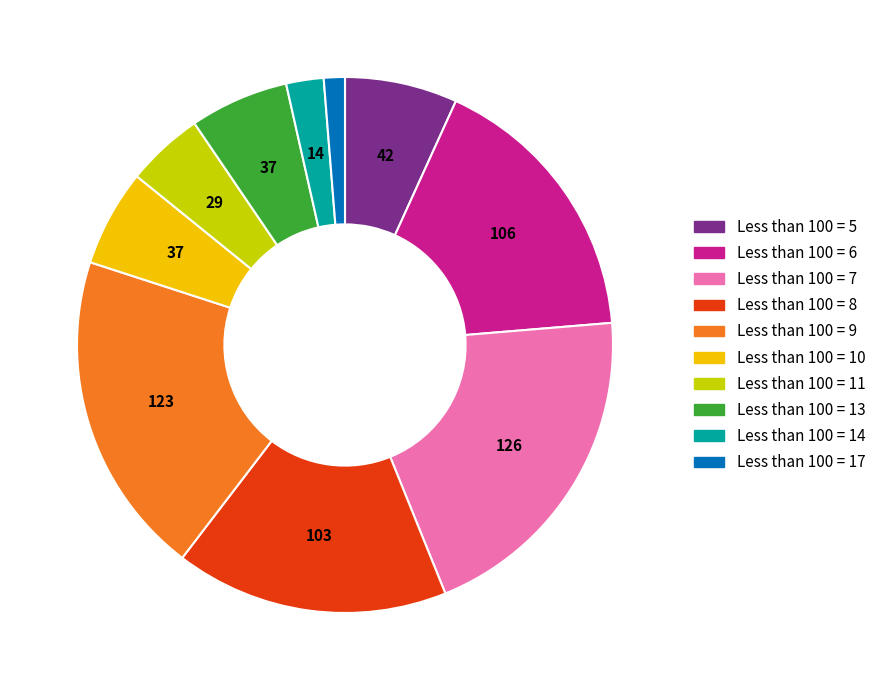

Is it true that Less than 100 = 11 is 12% of the pie?

False